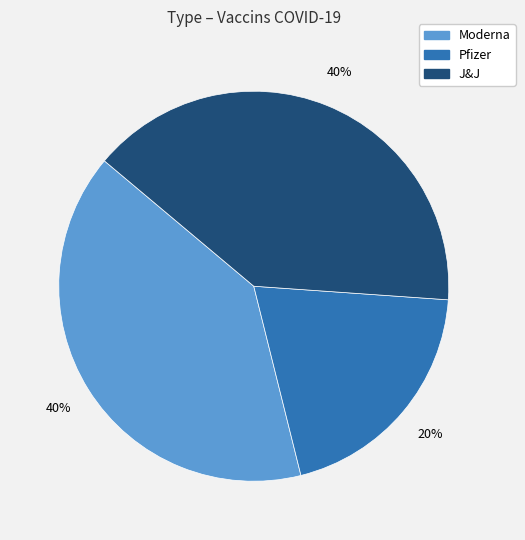

Is the sum of Pfizer and Moderna greater than half?

Yes